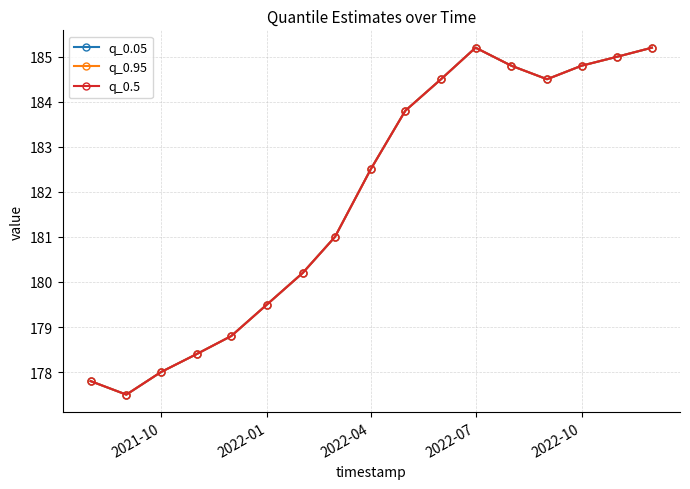

What is the sum of all q_0.95 values?

3091.5